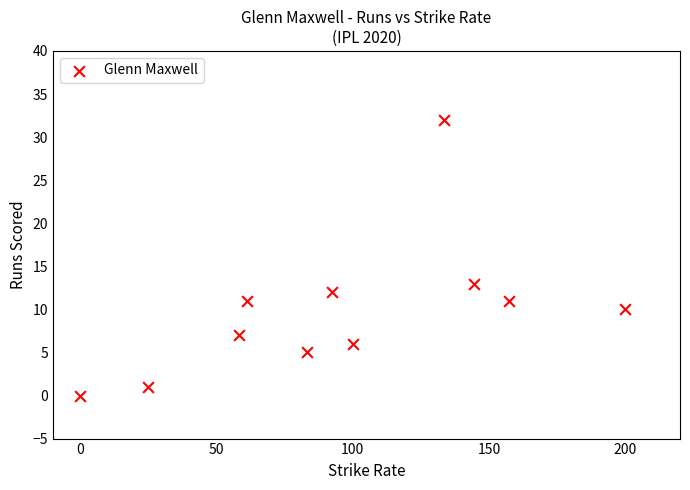

What Y value in the scatter plot is closest to 16?

13